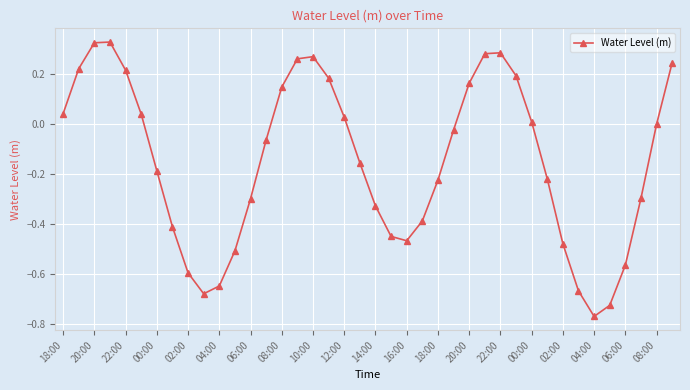

How many interior local valleys (lower than both neighbors) does the data have?

3